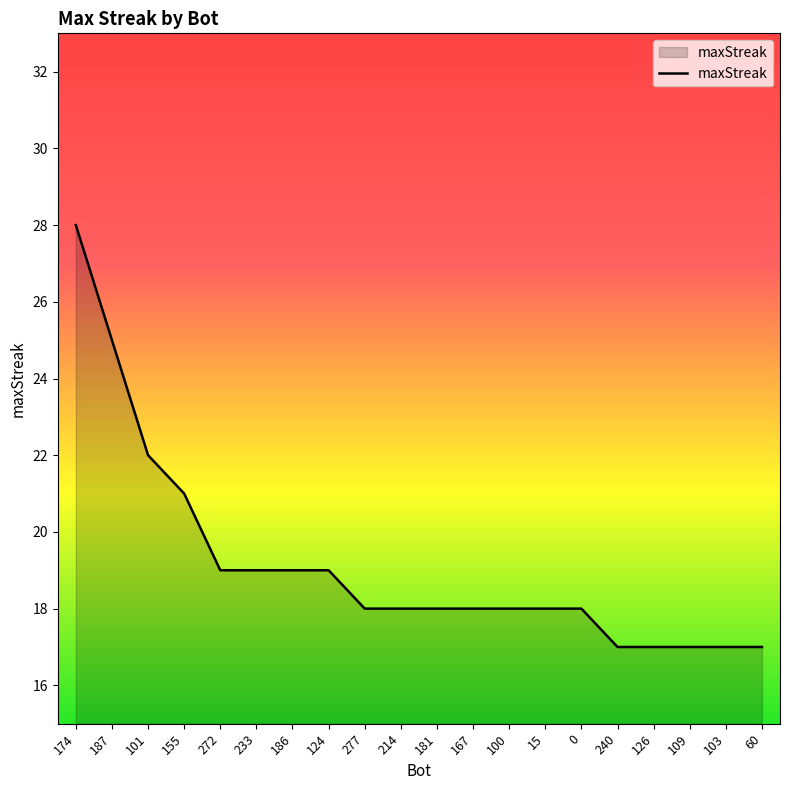

Which label corresponds to the largest value in the chart?

174